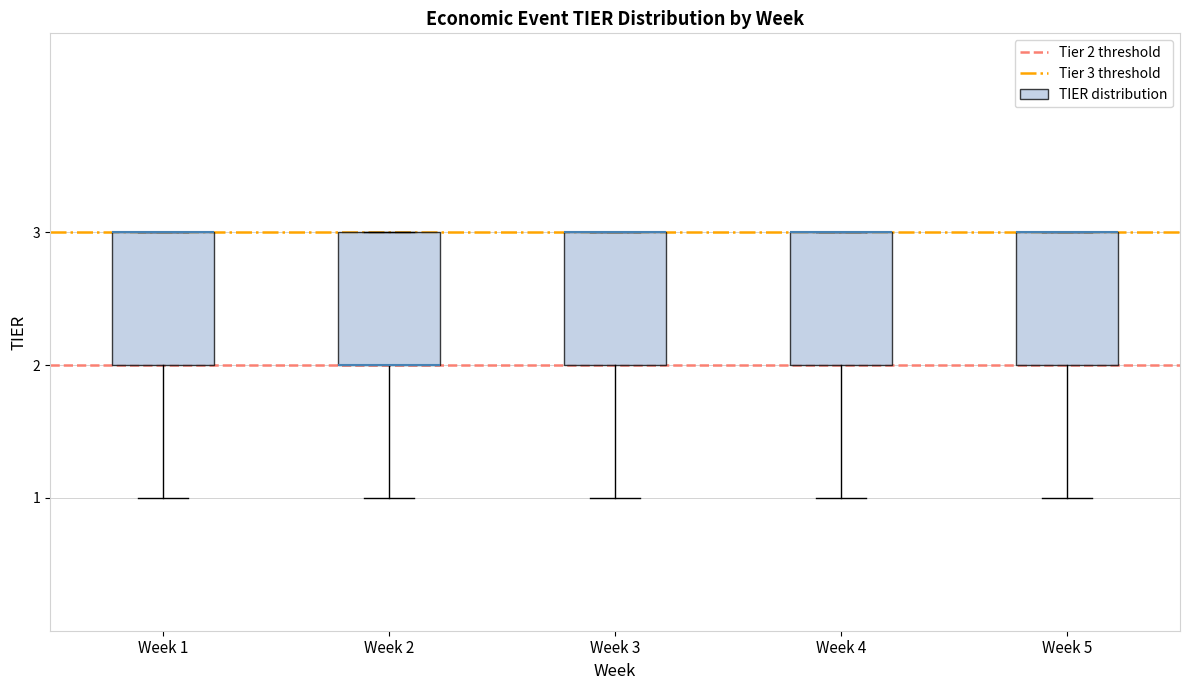

Reading left to right, read every box against the y-axis: the position of its median line, the range the box covers, and the ends of its whiskers. The values are not printed on the chart, so give them approximately, as read against the axis.

Week 1: median 3 (drawn on the box's upper edge), box 2 to 3, whiskers 1 to 3
Week 2: median 2 (drawn on the box's lower edge), box 2 to 3, whiskers 1 to 3
Week 3: median 3 (drawn on the box's upper edge), box 2 to 3, whiskers 1 to 3
Week 4: median 3 (drawn on the box's upper edge), box 2 to 3, whiskers 1 to 3
Week 5: median 3 (drawn on the box's upper edge), box 2 to 3, whiskers 1 to 3